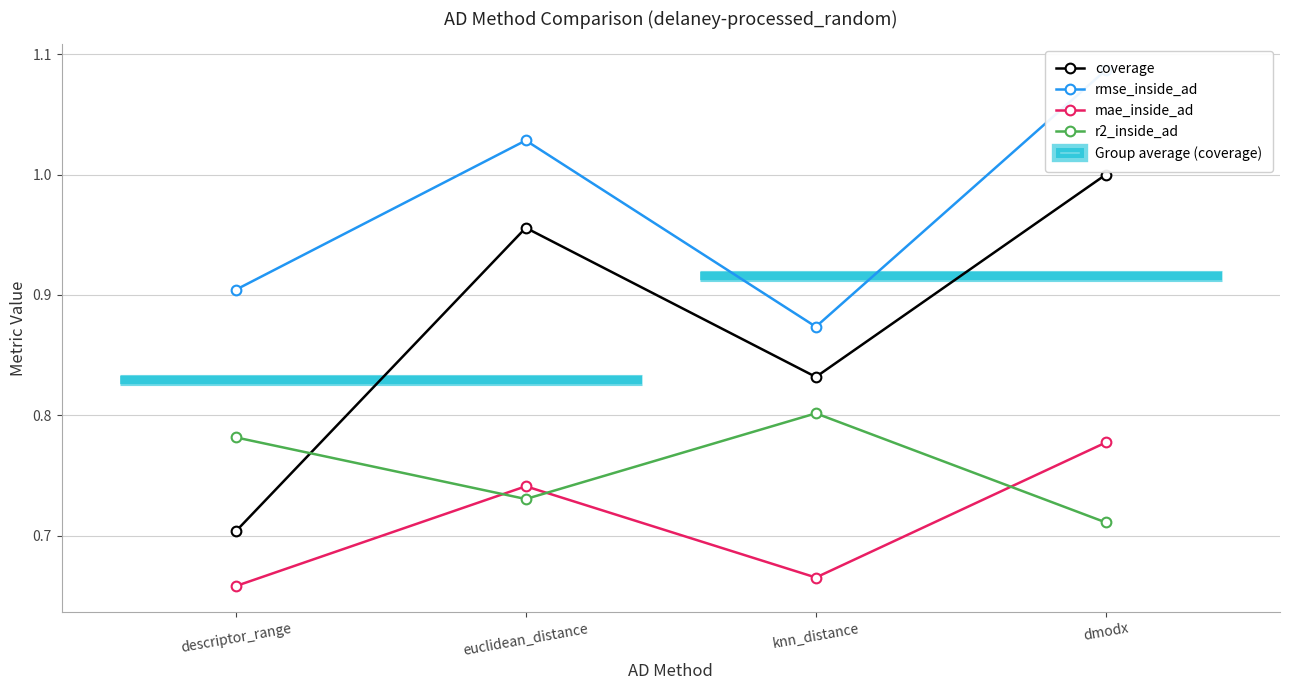

At which label does mae_inside_ad reach its minimum?

descriptor_range